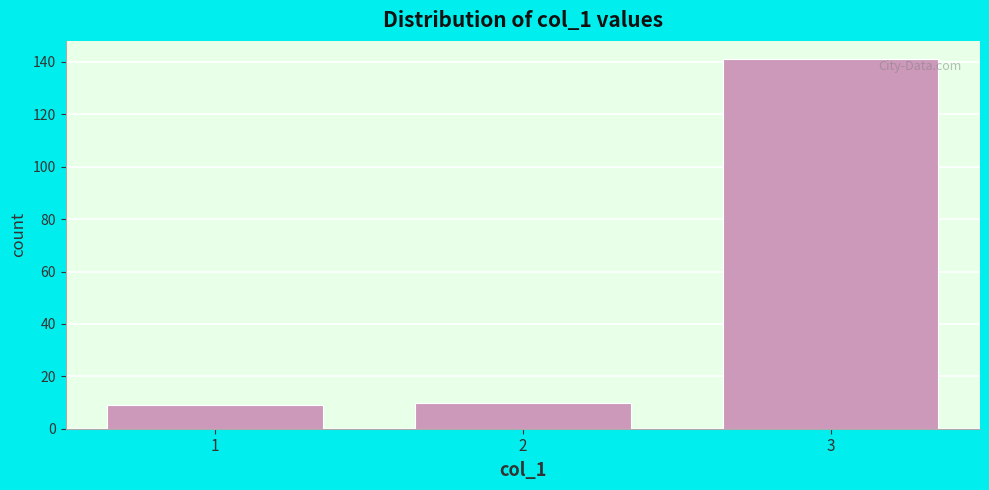

What is the height of the bar covering 2.5 to 3.5 on the x-axis? The values are not printed on the chart, so give them approximately, as read against the axis.

142